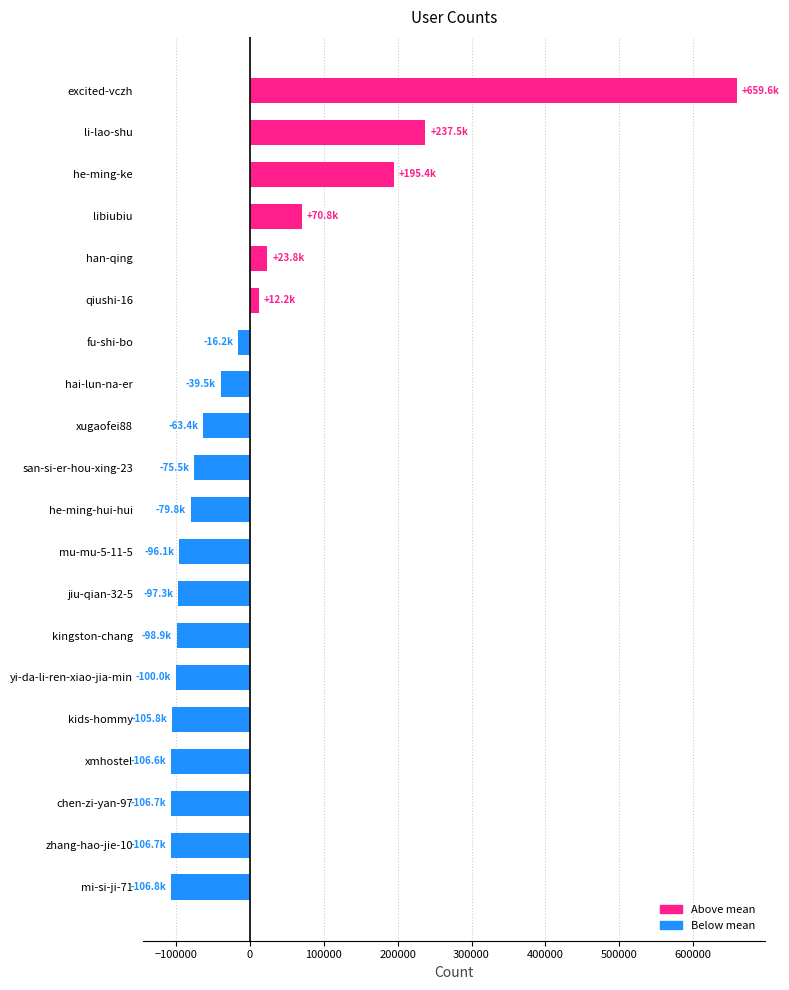

Is it true that the value at zhang-hao-jie-10 is -106706.6?

True